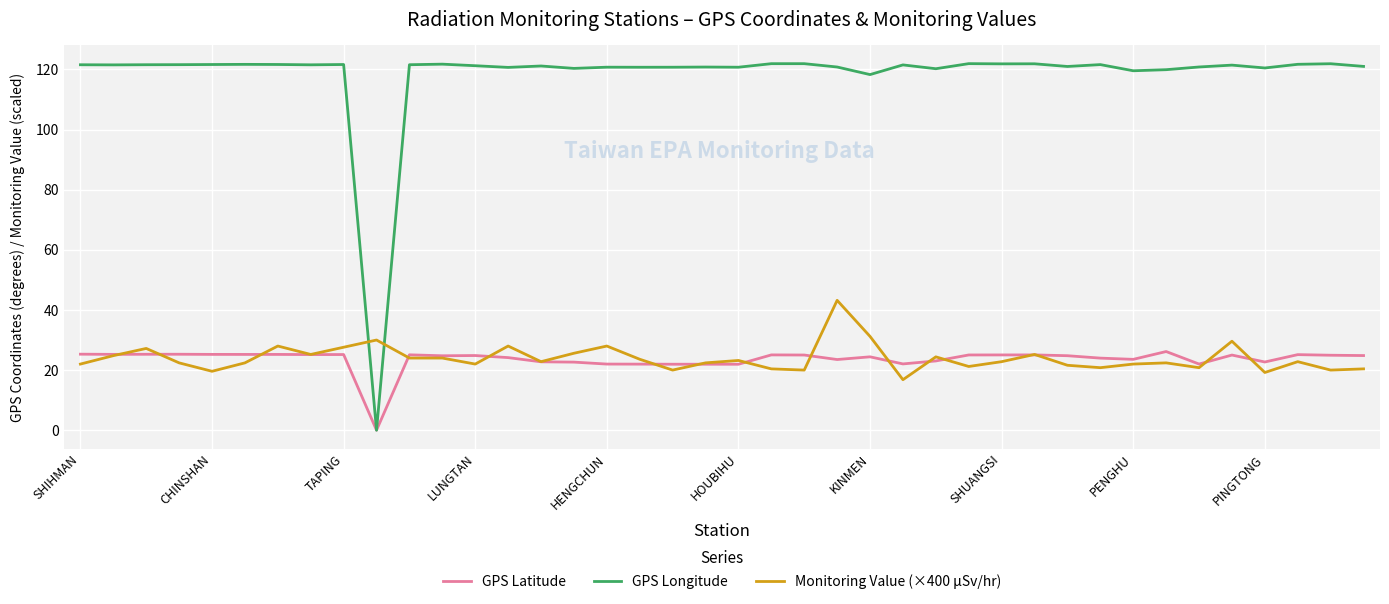

Rank the series by their maximum value, from lowest to highest.

GPS Latitude, Monitoring Value (×400 μSv/hr), GPS Longitude